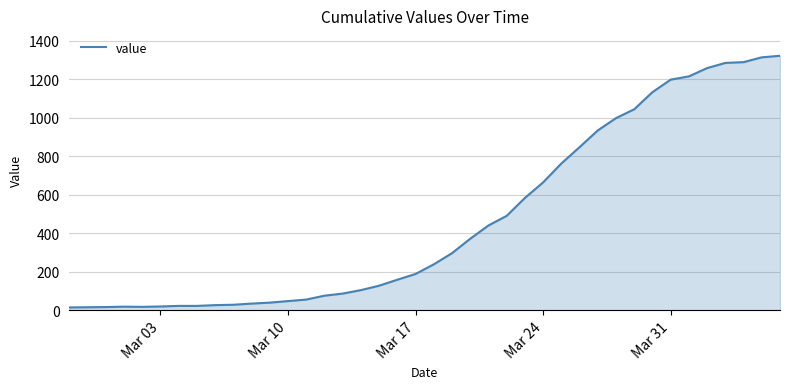

How many lines are shown in the chart?

1